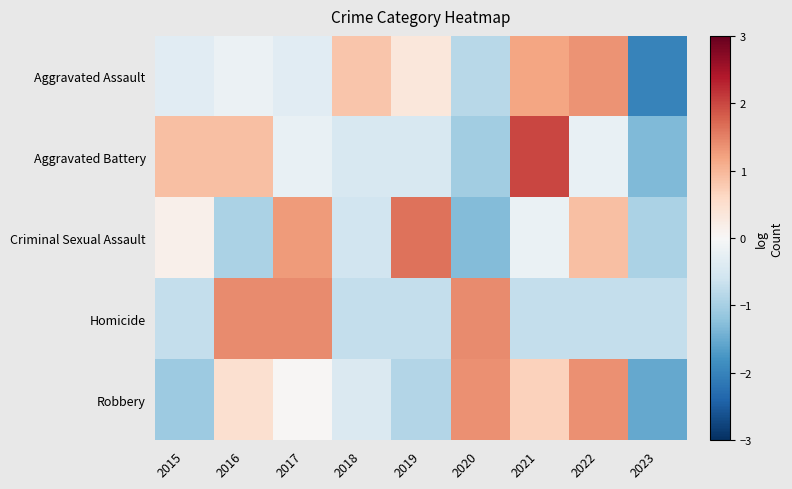

Which series has the largest total across all categories?

Homicide